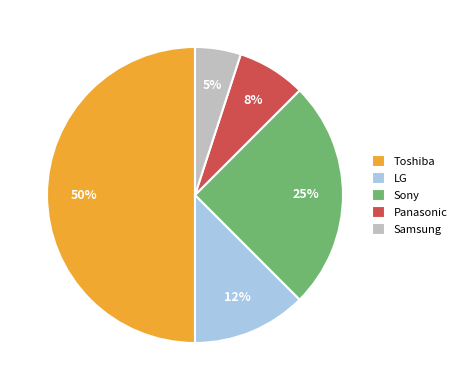

How many slices are in this pie chart?

5